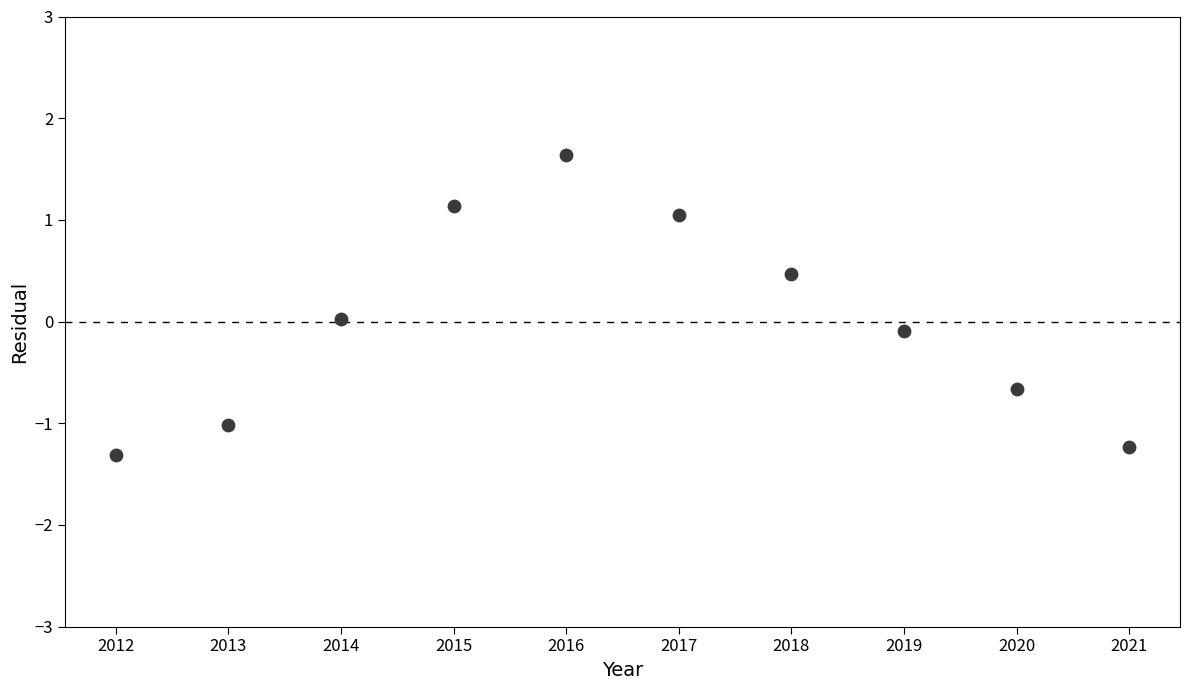

What is the average X value?

2016.5